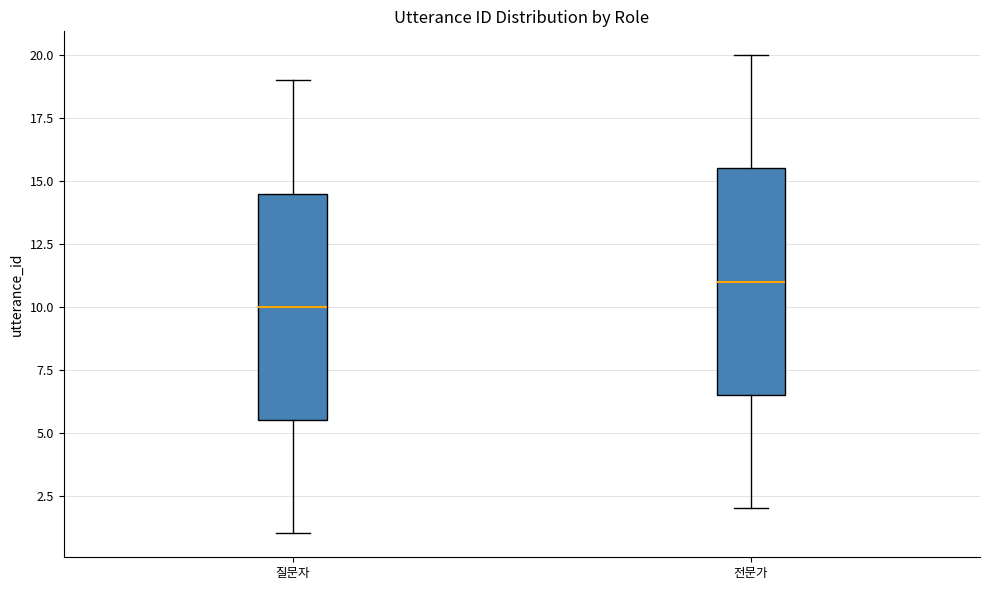

Reading left to right, read every box against the y-axis: the position of its median line, the range the box covers, and the ends of its whiskers. The values are not printed on the chart, so give them approximately, as read against the axis.

질문자: median 10.0, box 5.5 to 14.5, whiskers 1.0 to 19.0
전문가: median 11.0, box 6.5 to 15.5, whiskers 2.0 to 20.0